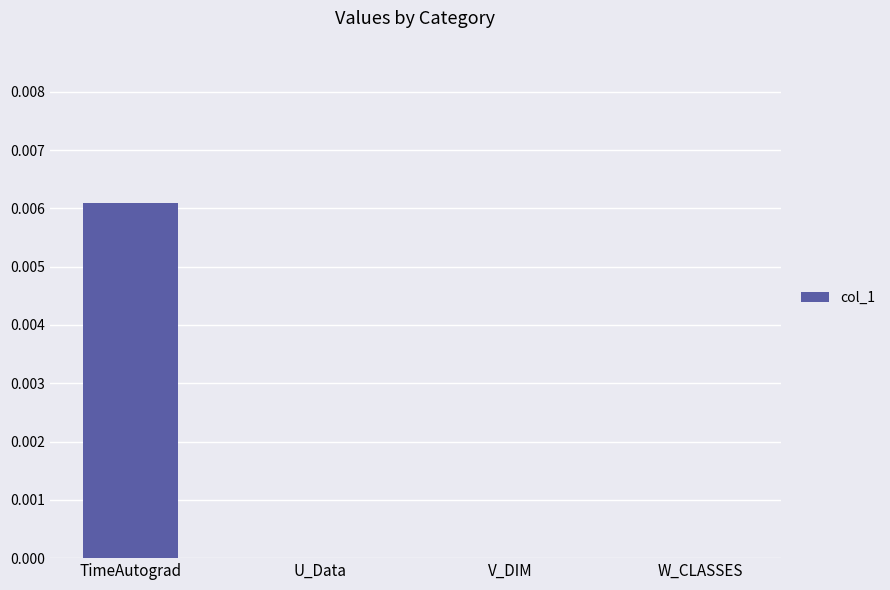

Are the bars horizontal?

No